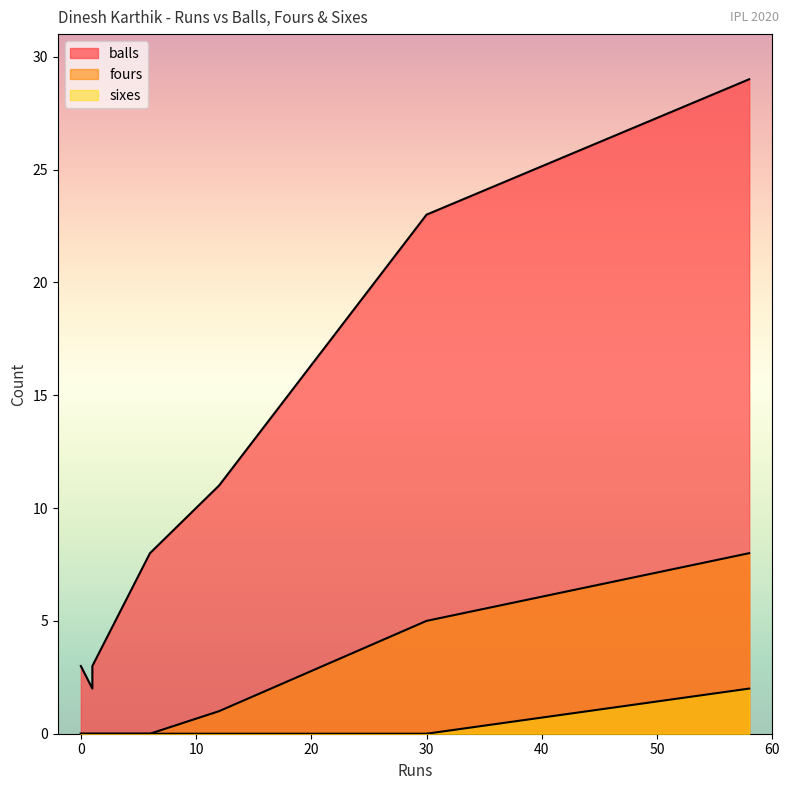

True or false: balls and sixes cross at least once.

False